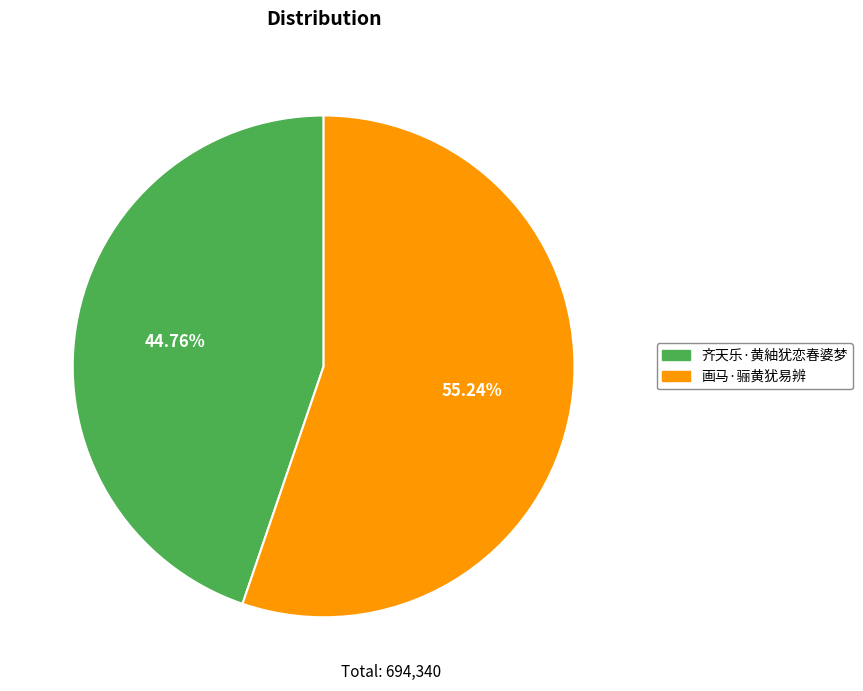

How much of the chart is everything except 齐天乐·黄紬犹恋春婆梦?

55.2%